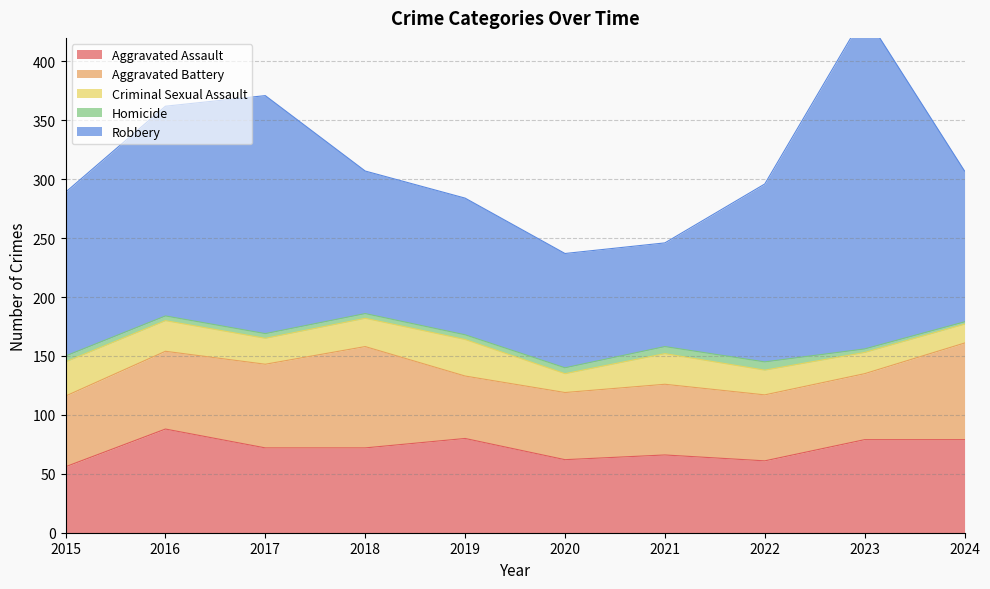

List the labels in order of Criminal Sexual Assault value, smallest first.

2020, 2024, 2023, 2022, 2017, 2018, 2016, 2021, 2015, 2019